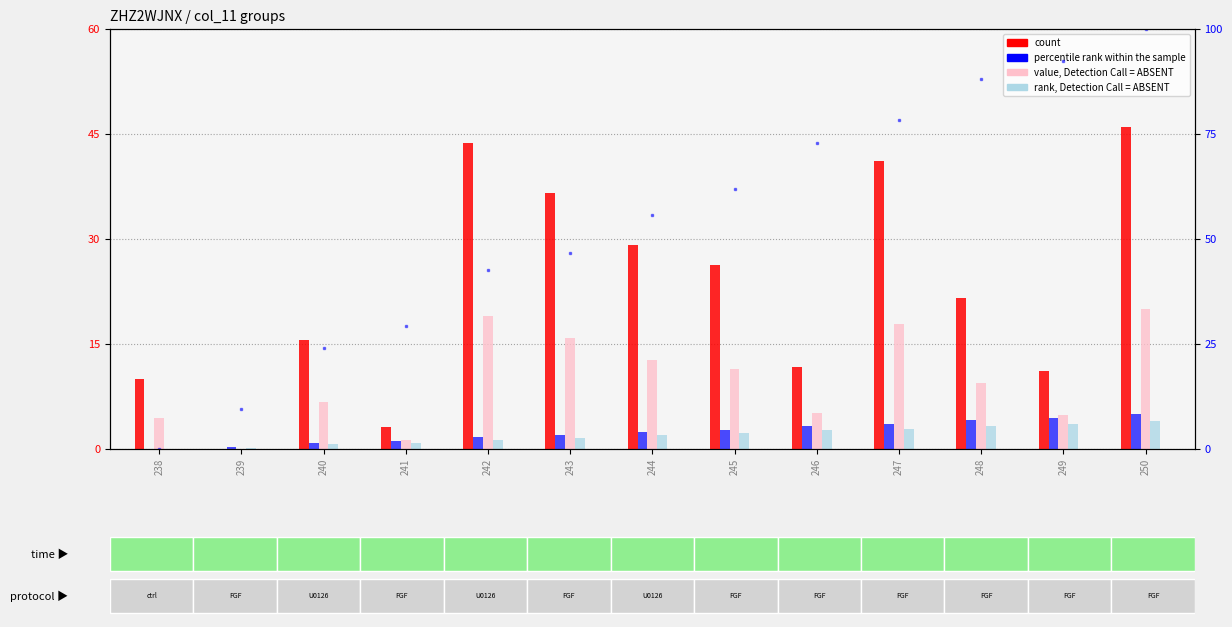

List the series in order of their peak value, lowest first.

rank, Detection Call = ABSENT, percentile rank within the sample, value, Detection Call = ABSENT, count